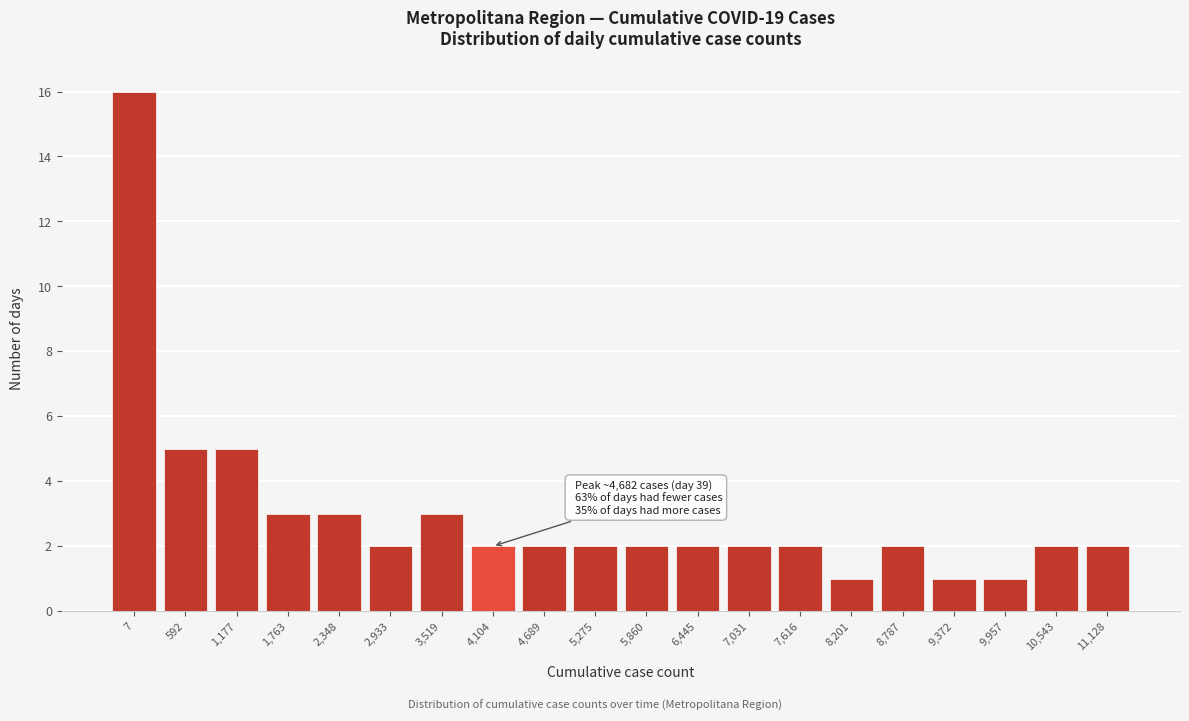

Reading right to left, extract all data points from this chart.

2	2	1	1	2	1	2	2	2	2	2	2	2	3	2	3	3	5	5	16